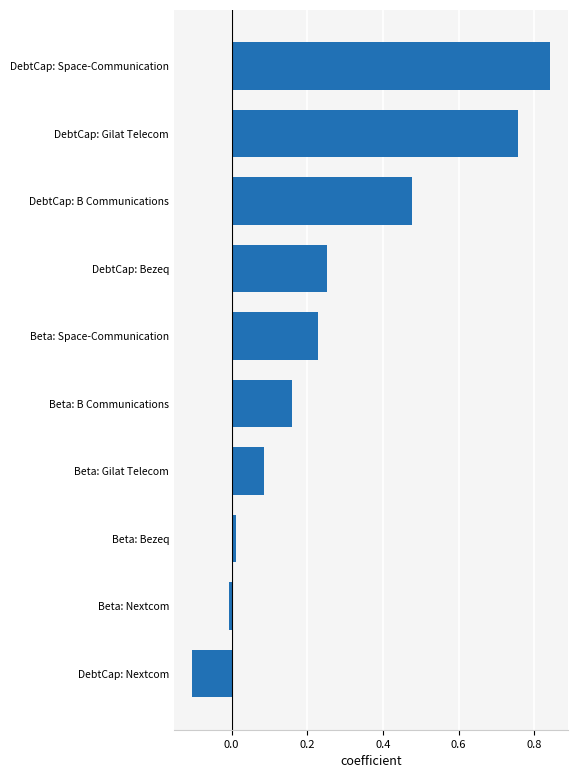

What is the sum of all values?

2.7